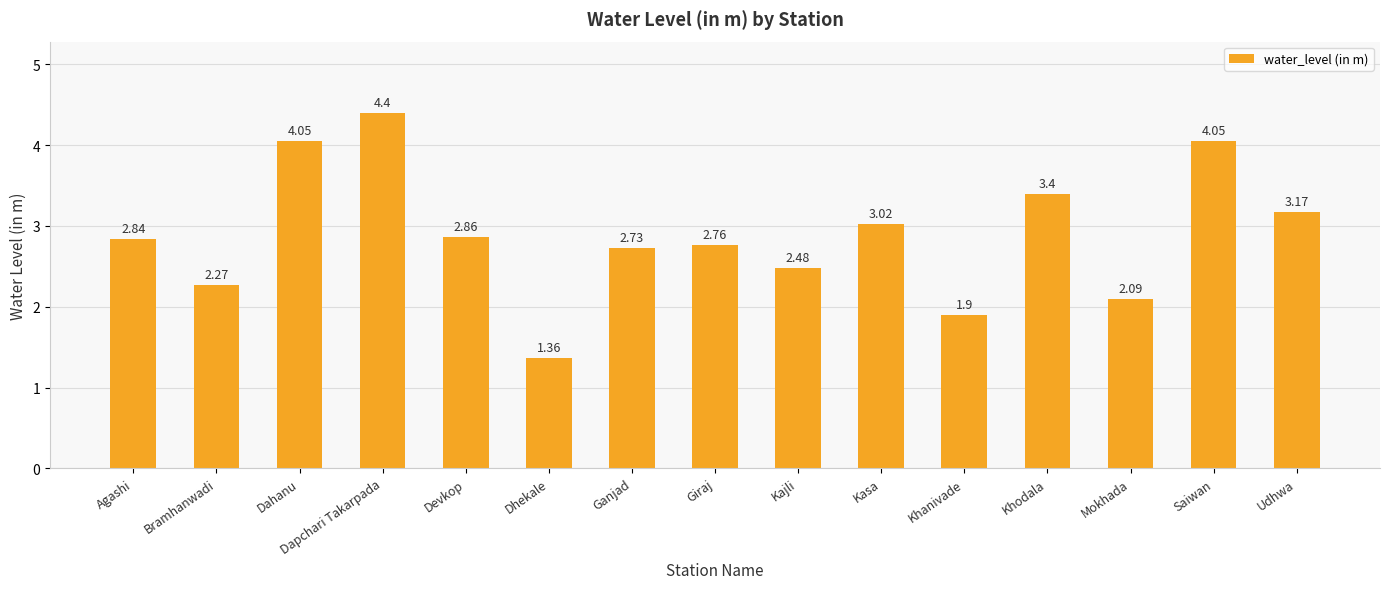

Which category has the lowest value across all series?

Dhekale